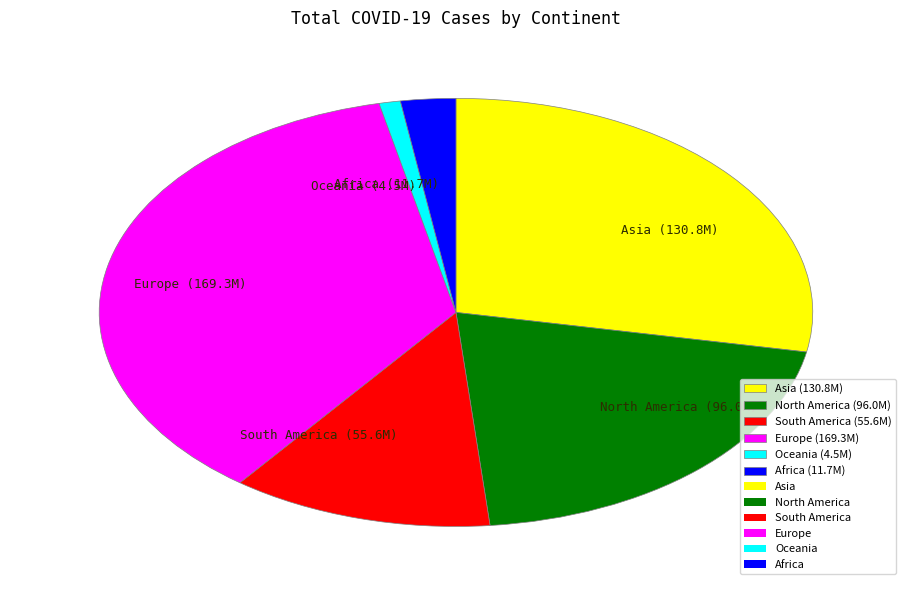

Which slice is the largest?

Europe